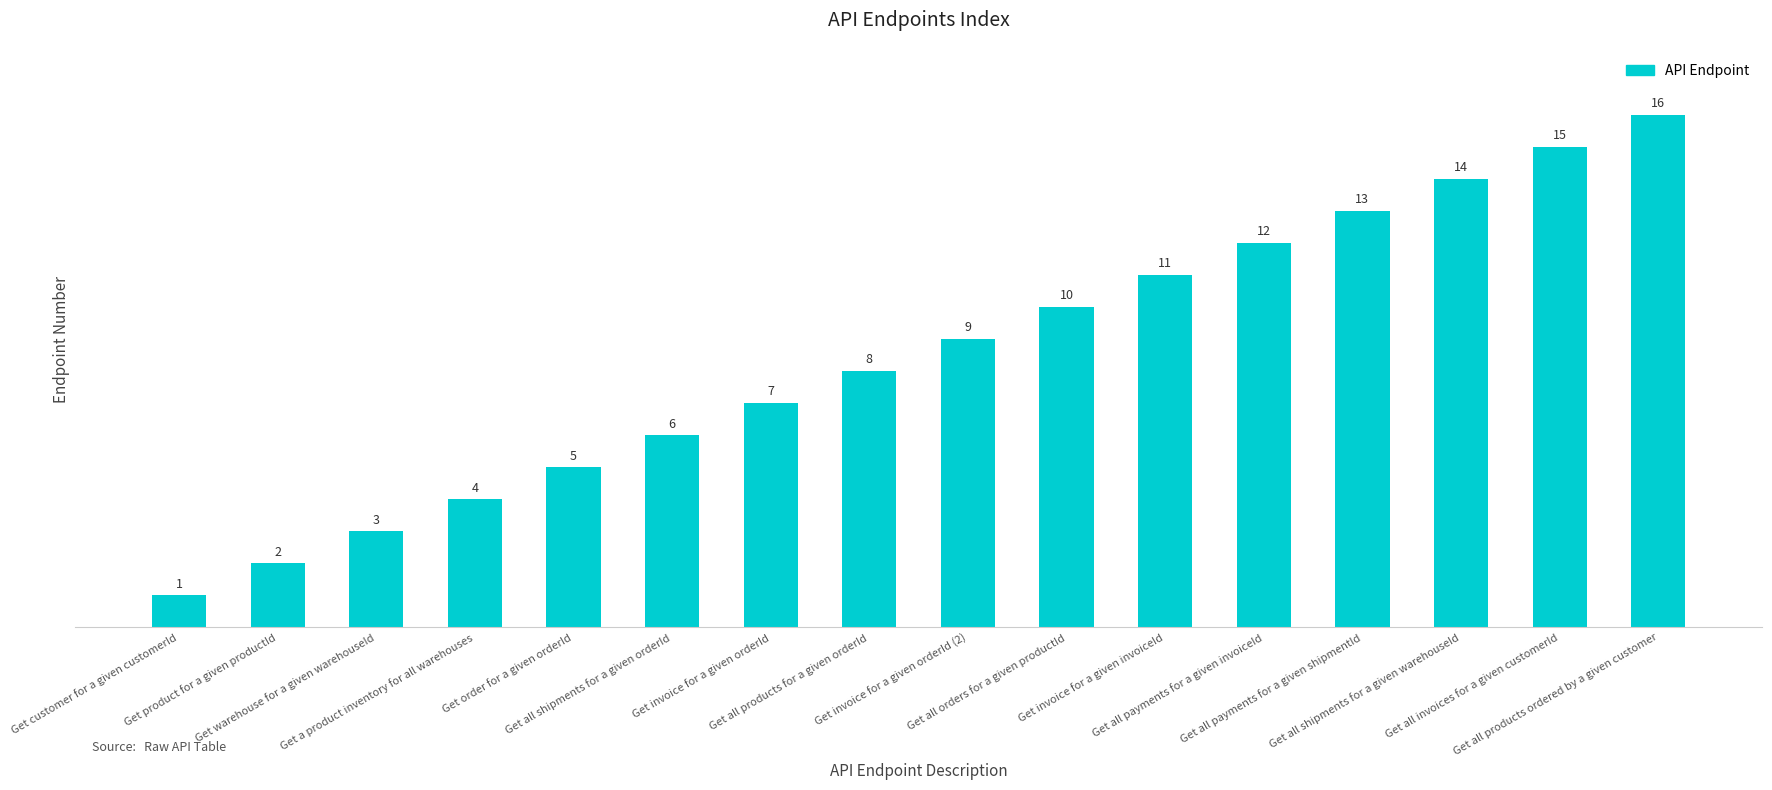

Reading right to left, list all the values displayed in this chart.

Get all products ordered by a given customer=16	Get all invoices for a given customerId=15	Get all shipments for a given warehouseId=14	Get all payments for a given shipmentId=13	Get all payments for a given invoiceId=12	Get invoice for a given invoiceId=11	Get all orders for a given productId=10	Get invoice for a given orderId (2)=9	Get all products for a given orderId=8	Get invoice for a given orderId=7	Get all shipments for a given orderId=6	Get order for a given orderId=5	Get a product inventory for all warehouses=4	Get warehouse for a given warehouseId=3	Get product for a given productId=2	Get customer for a given customerId=1